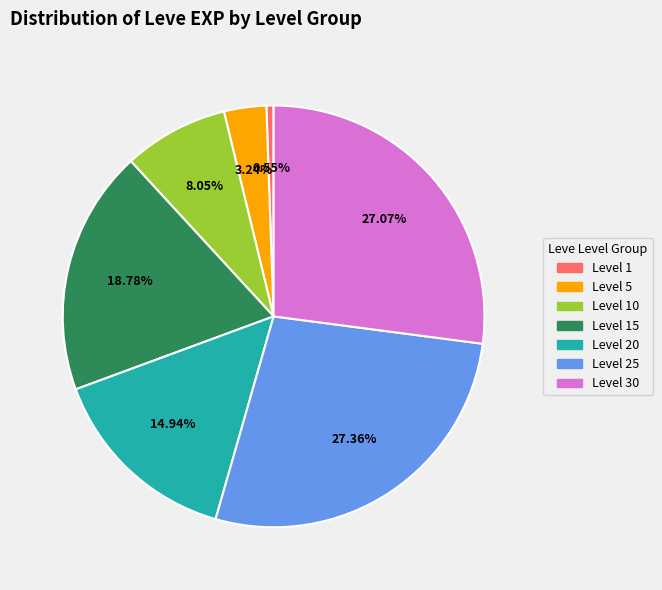

Is there a majority slice in this chart?

No